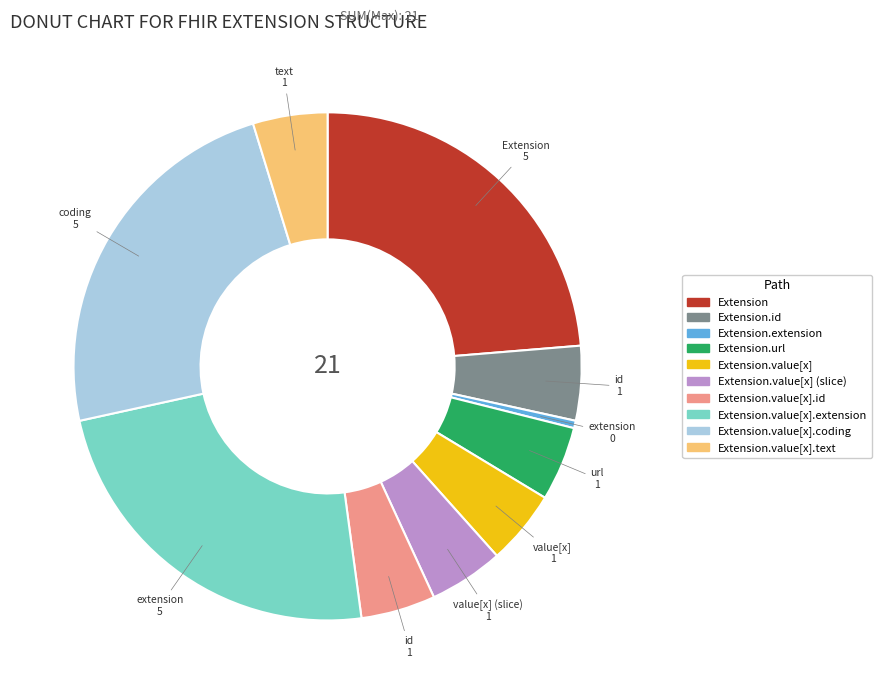

Does any single category account for the majority?

No